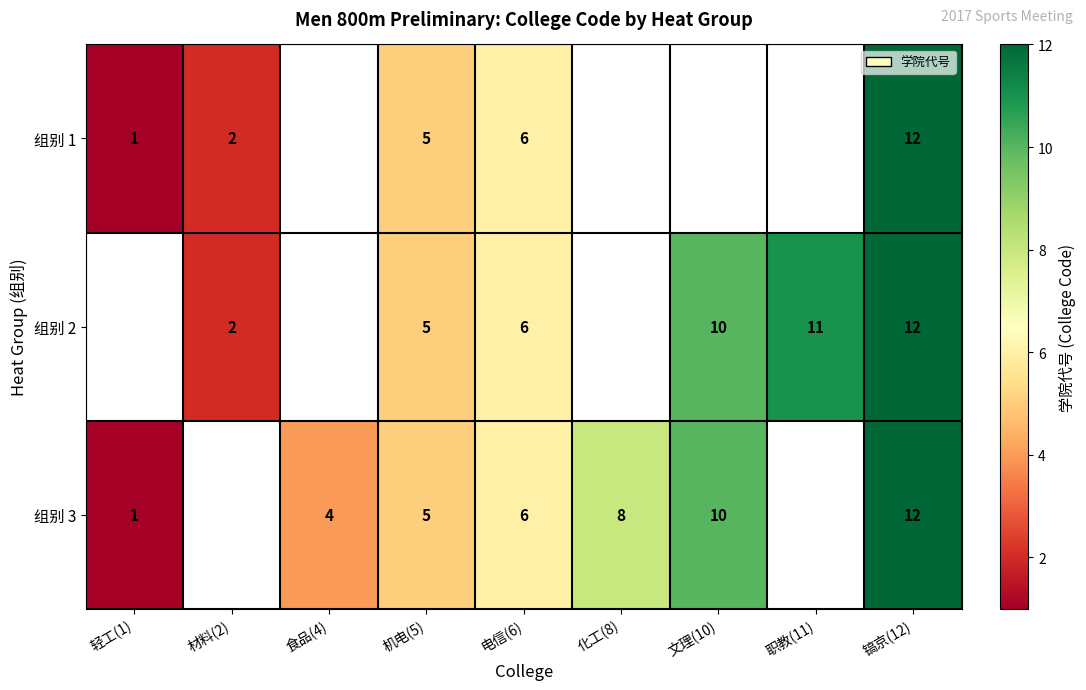

What is the sum of the 组别 3 values at 镐京(12) and 化工(8)?

20